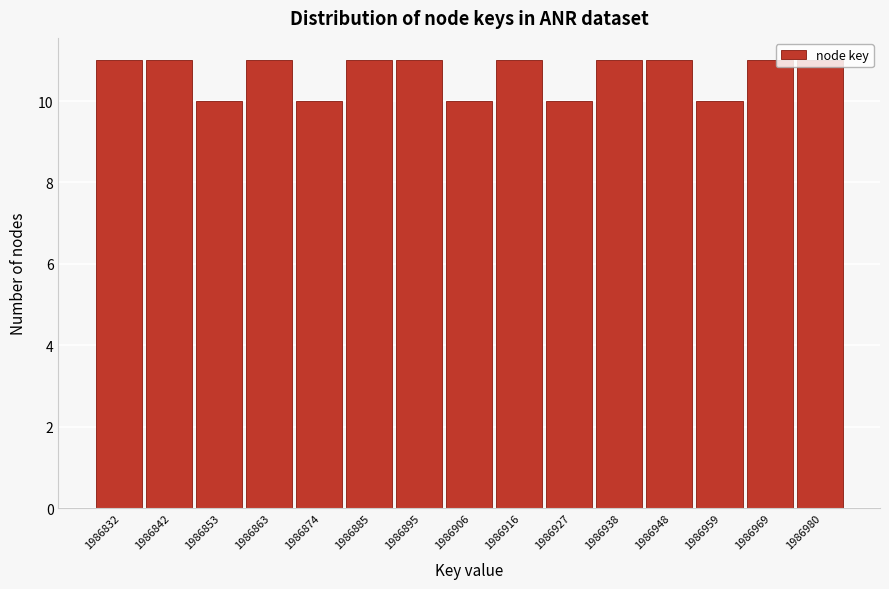

True or false: the data shows 16 at 1986959.

False